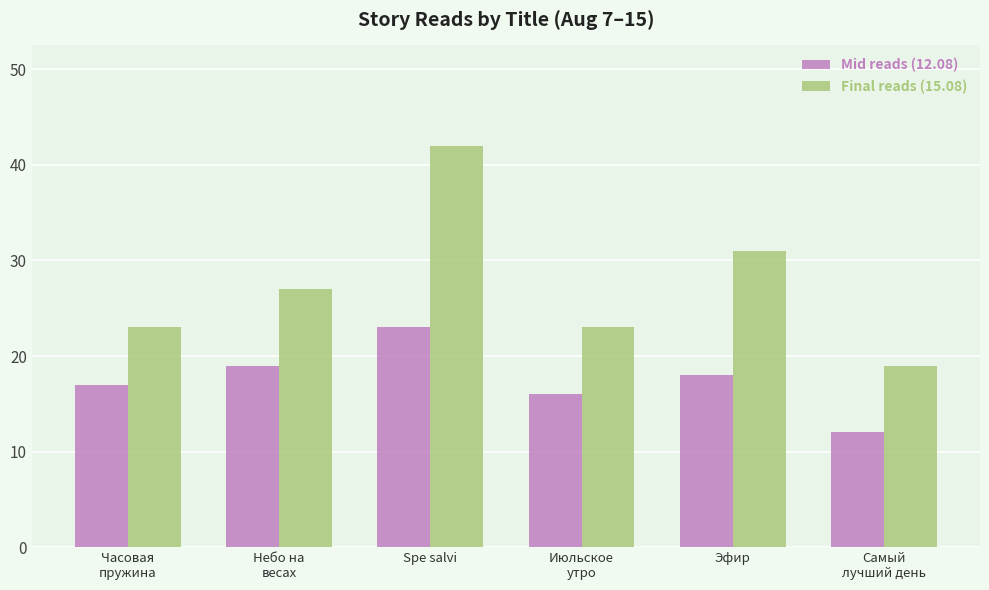

What is the approximate value of Final reads (15.08) at Небо на
весах, to the nearest 10?

30